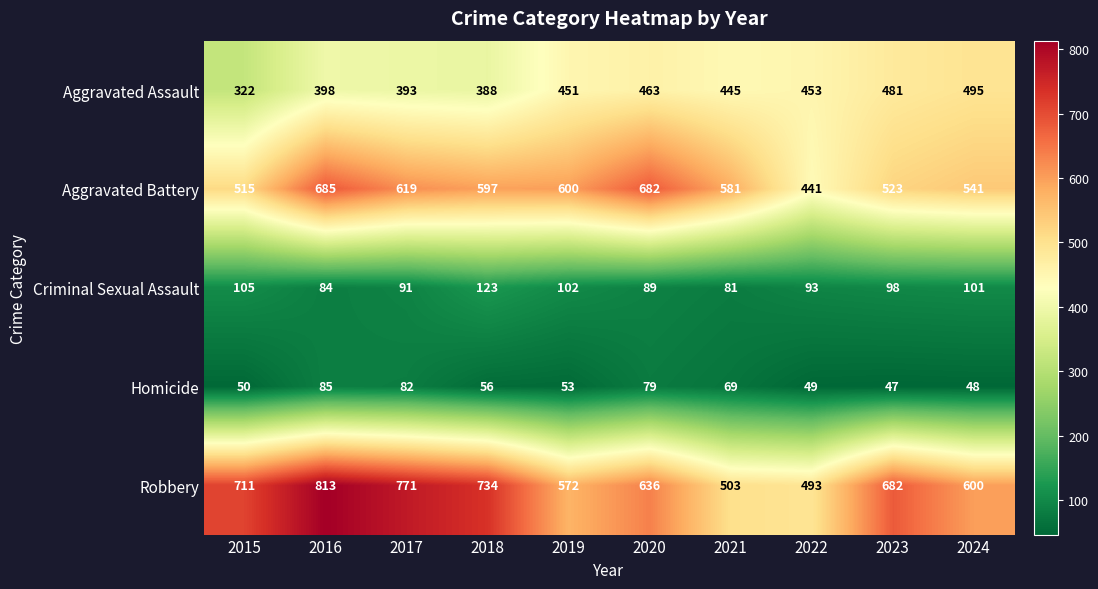

What is the total value across all series at 2024?

1785